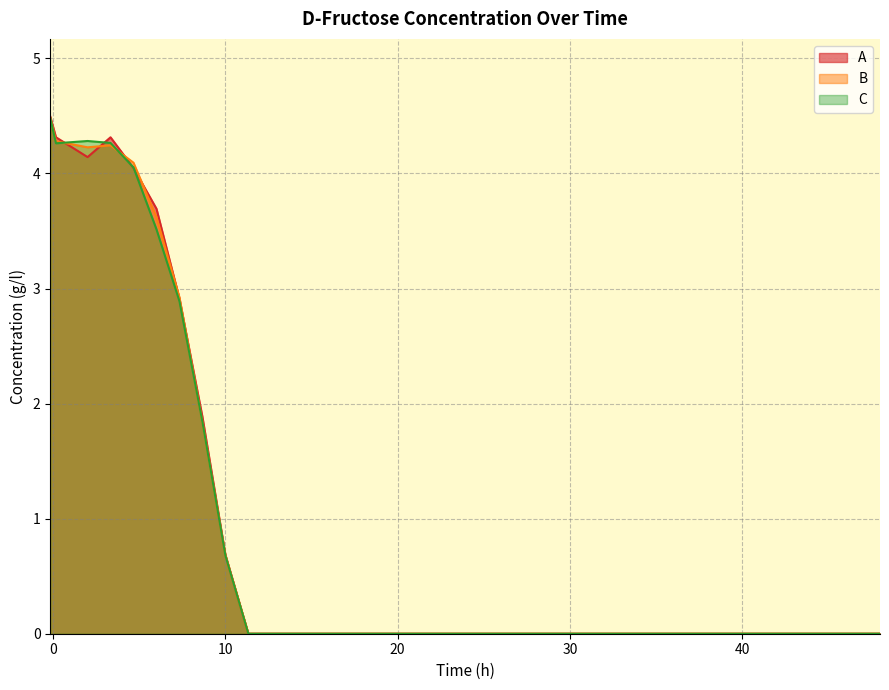

What is the maximum value shown in the chart?

4.5